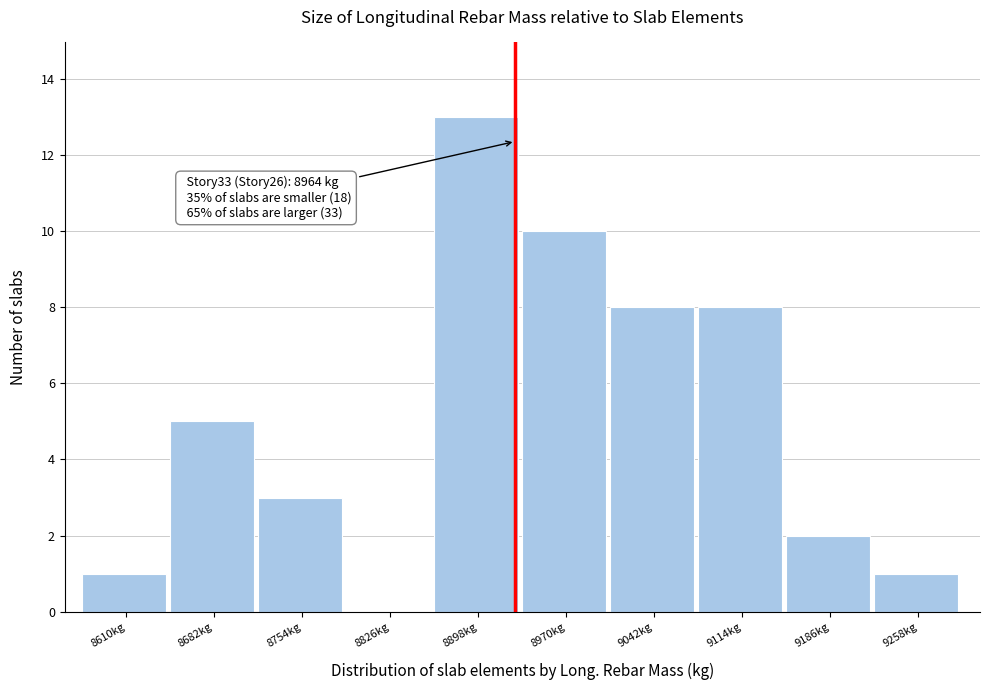

Reading left to right, extract all data points from this chart.

8610kg=1	8682kg=5	8754kg=3	8826kg=0	8898kg=13	8970kg=10	9042kg=8	9114kg=8	9186kg=2	9258kg=1